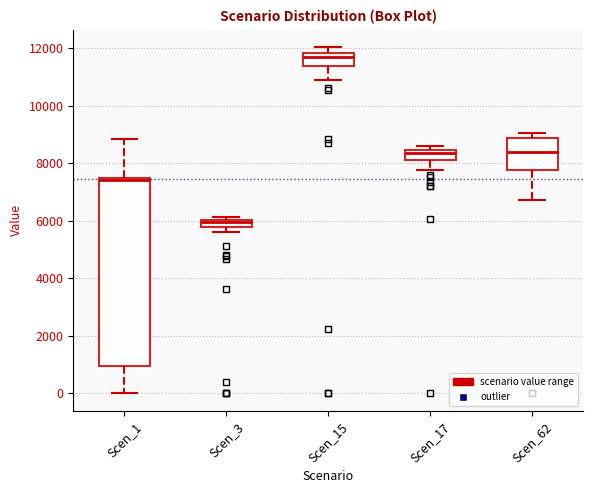

Which box is the tallest, from its lower edge to its upper edge?

Scen_1